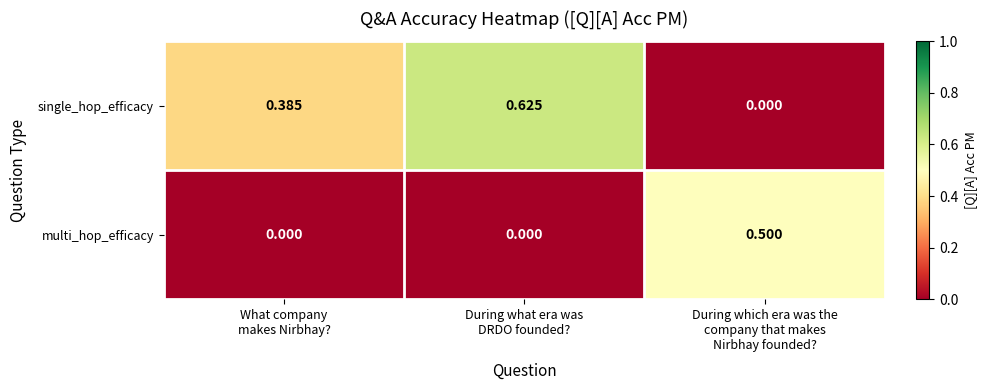

Rank the series by their maximum value, from lowest to highest.

multi_hop_efficacy, single_hop_efficacy